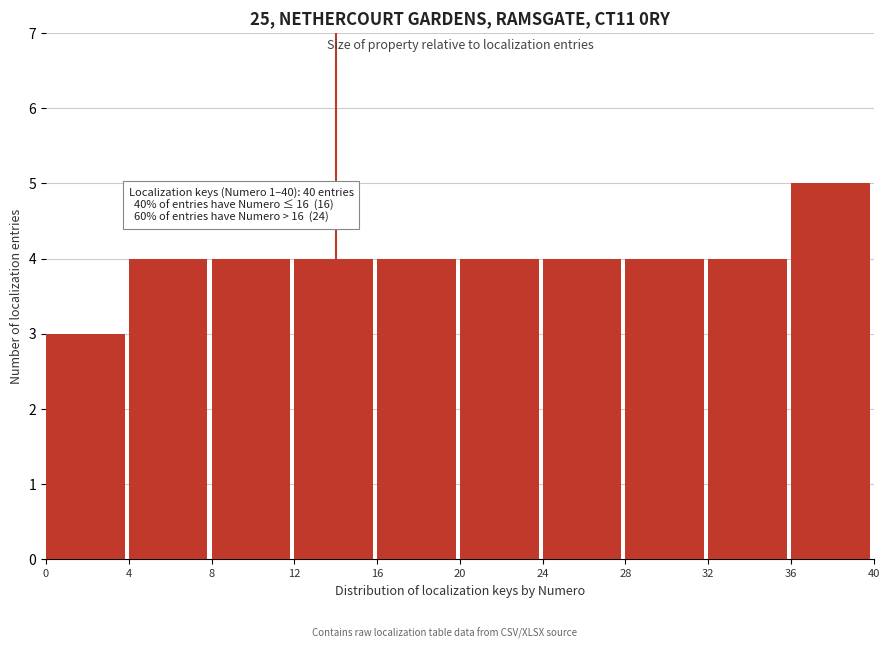

Which range on the x-axis has the tallest bar?

36 to 40